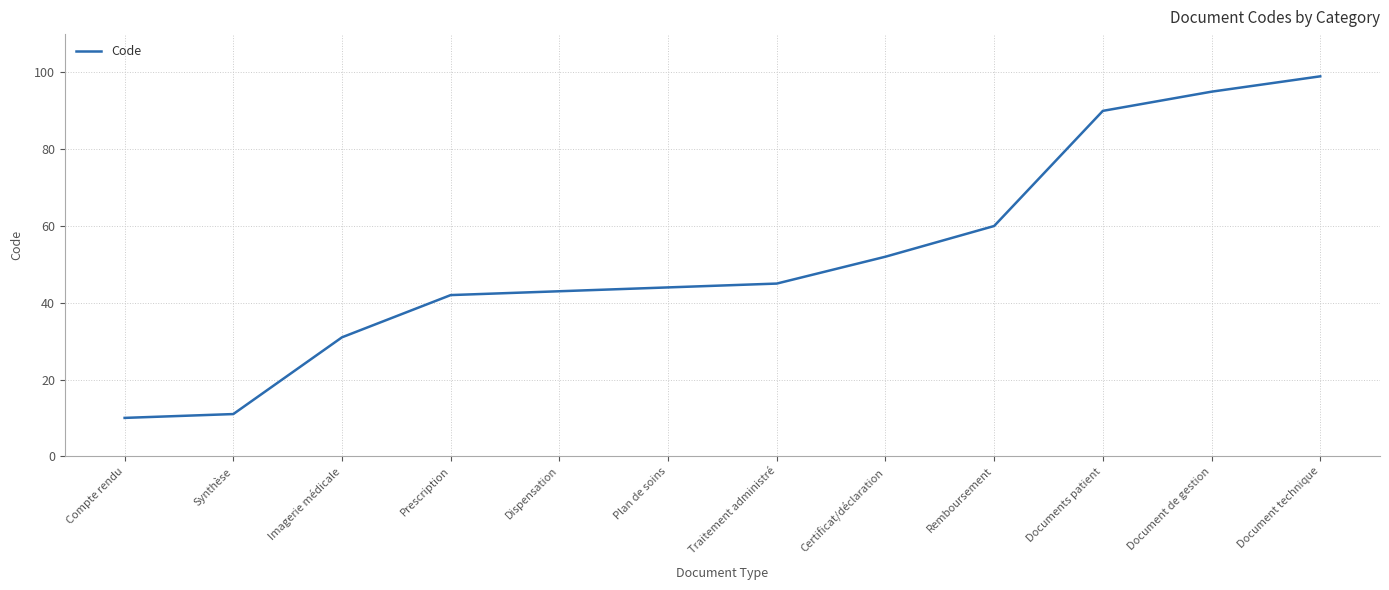

True or false: the data shows 52 at Certificat/déclaration.

True